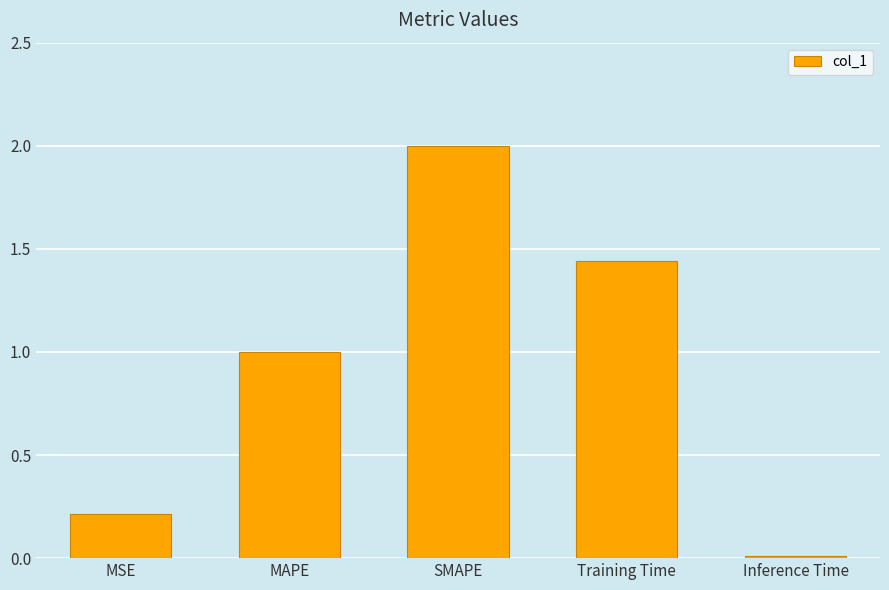

Which has a higher value, Training Time or MAPE?

Training Time